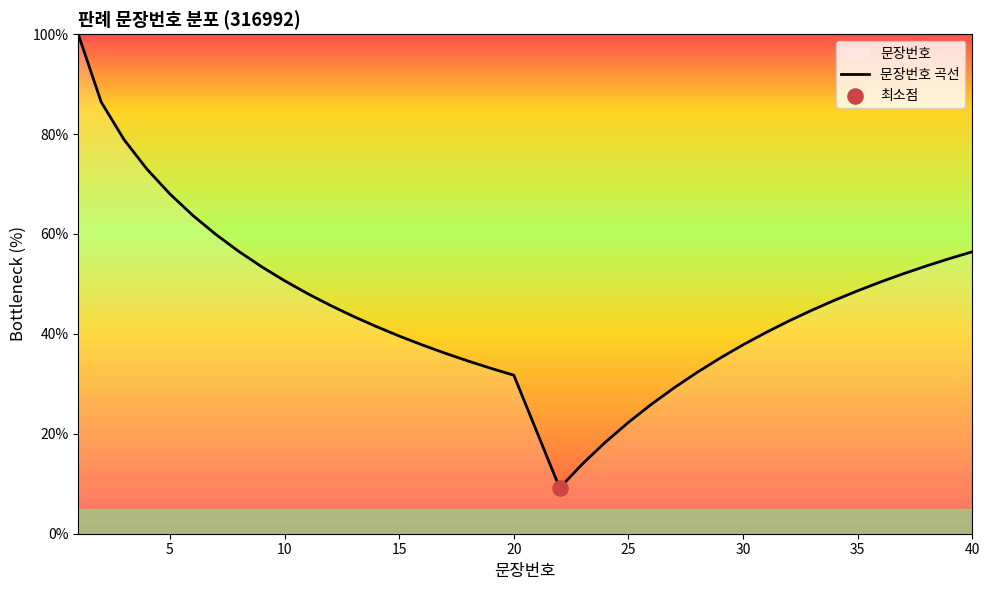

What is the difference between the maximum and minimum values?

90.8